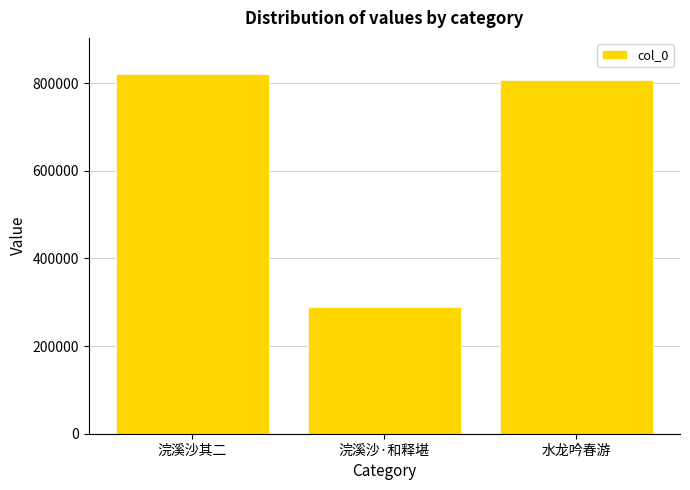

Where is the data nearest to the value 555486?

水龙吟春游